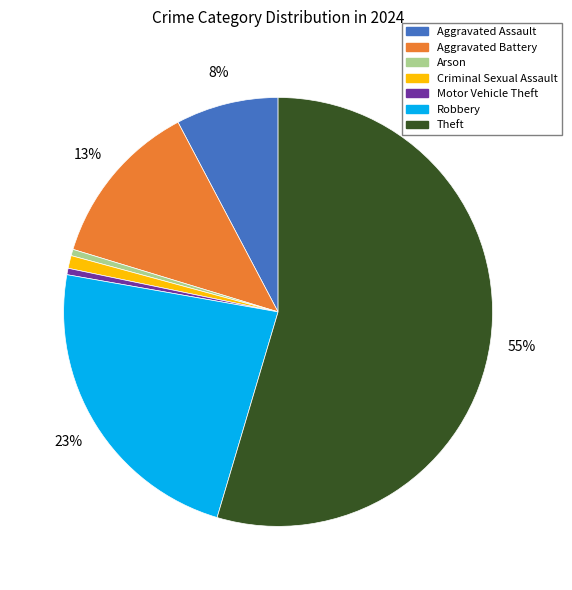

What percentage is the Robbery slice, to the nearest percent?

23%